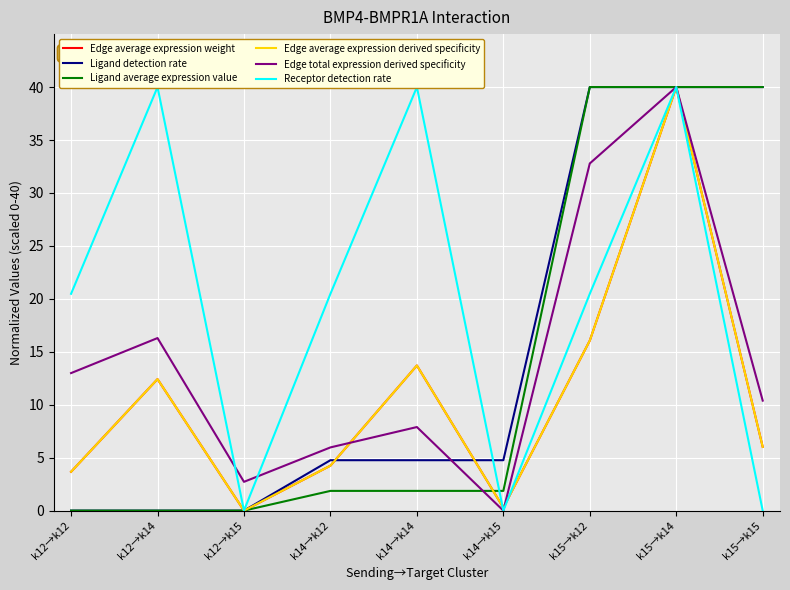

Which category has the highest value across all series?

k15→k14